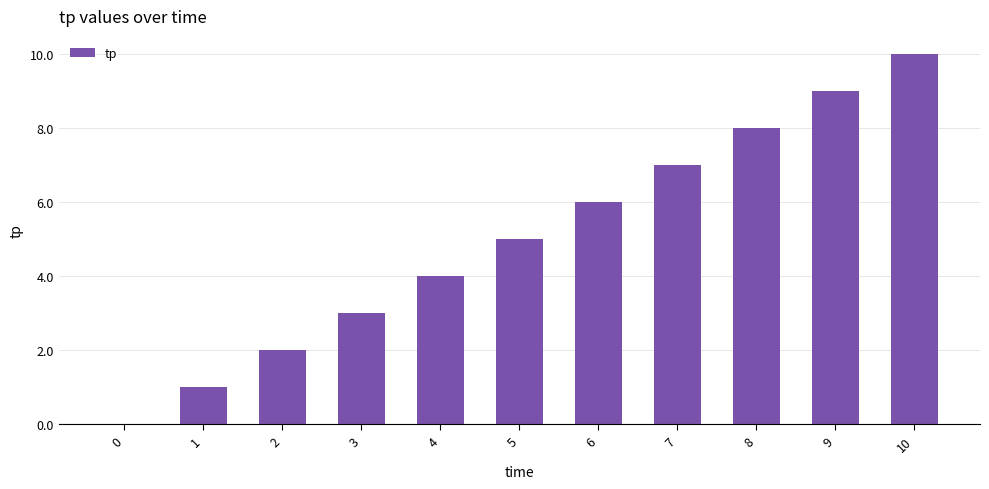

True or false: the data shows 1 at 2.

False